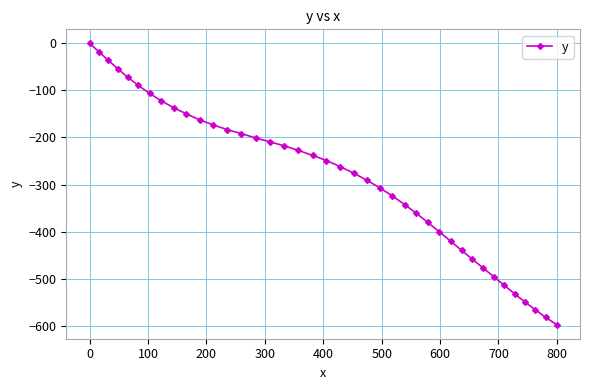

What is the average value?

-285.5